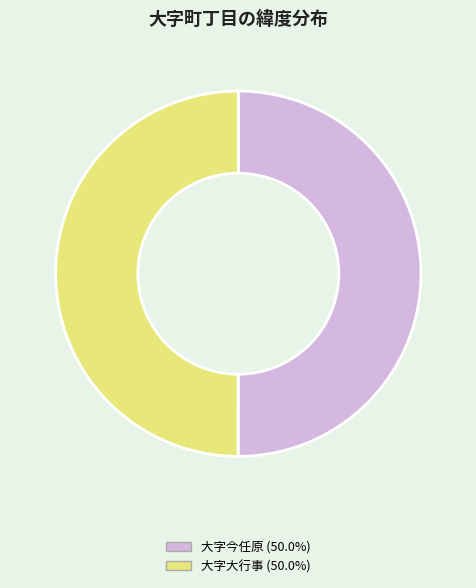

Count the number of slices in the pie.

2